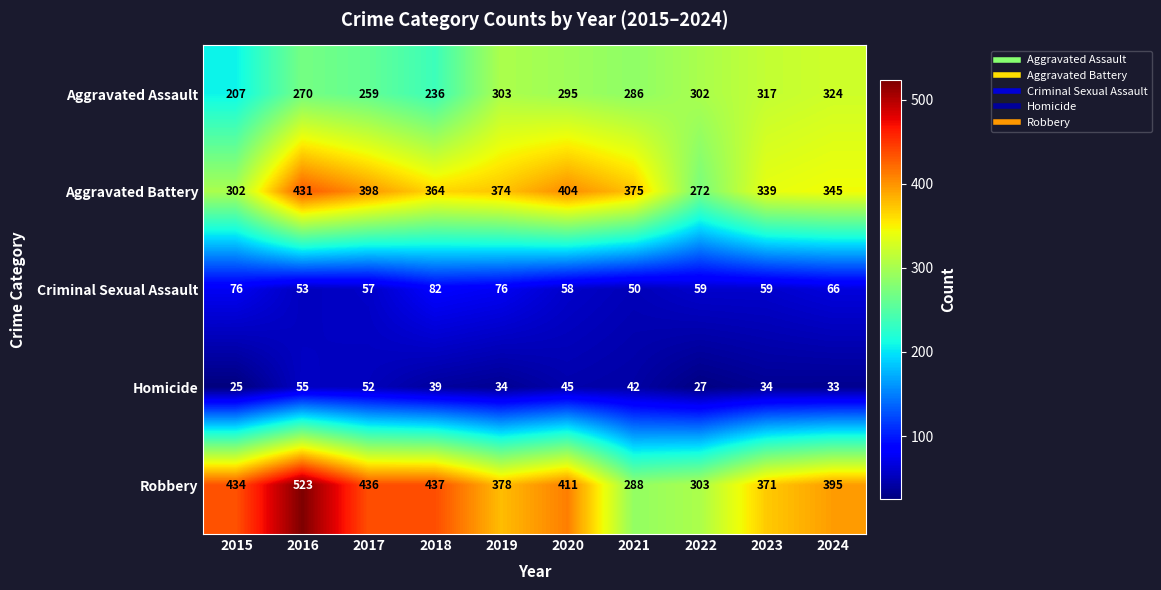

What is the spread (max minus min) of values at 2018?

398